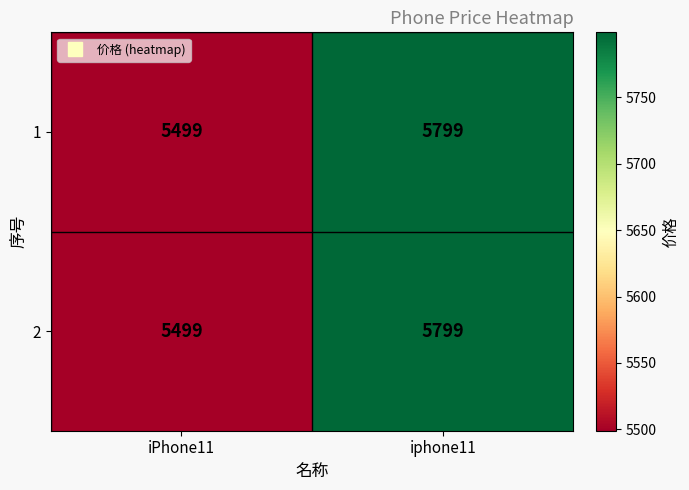

Is it true that 2 equals 1182 at iPhone11?

False